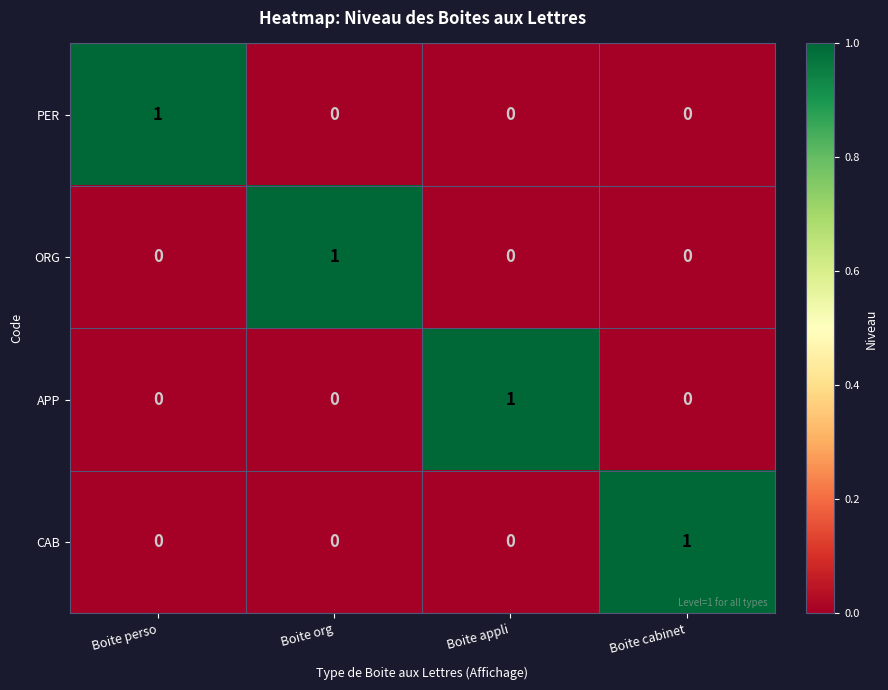

The CAB series shows 0 at Boite cabinet. True or false?

False